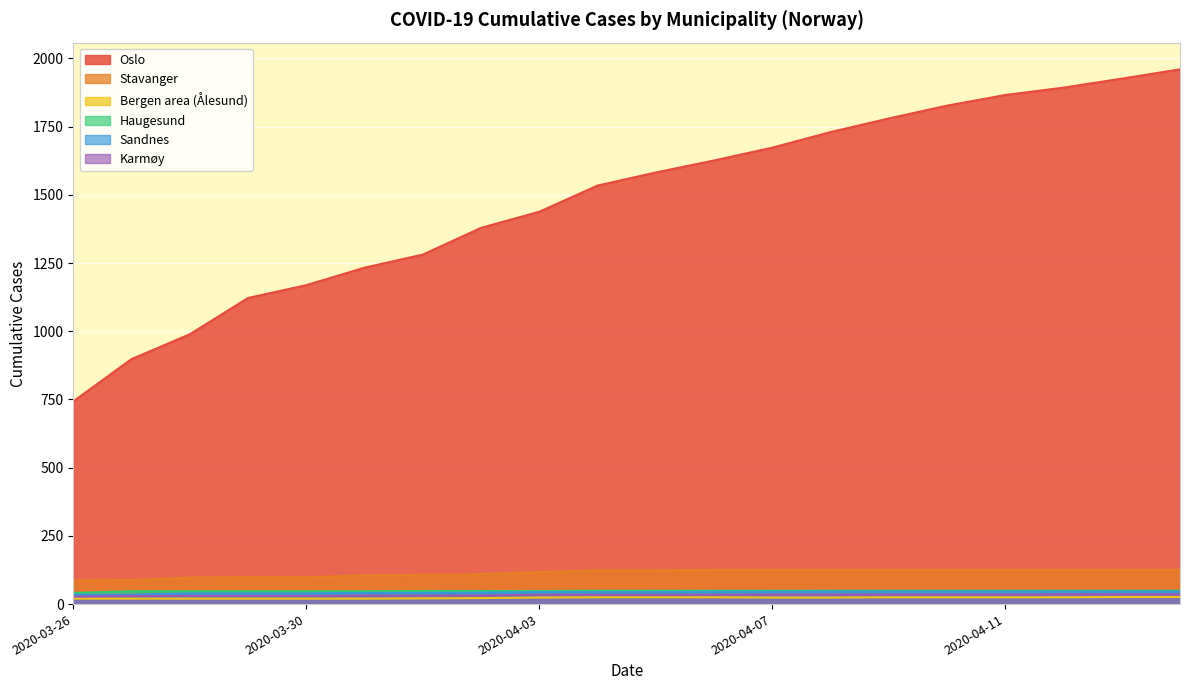

What is the sum of the Bergen area (Ålesund) values at 2020-03-27 and 2020-04-05?

45